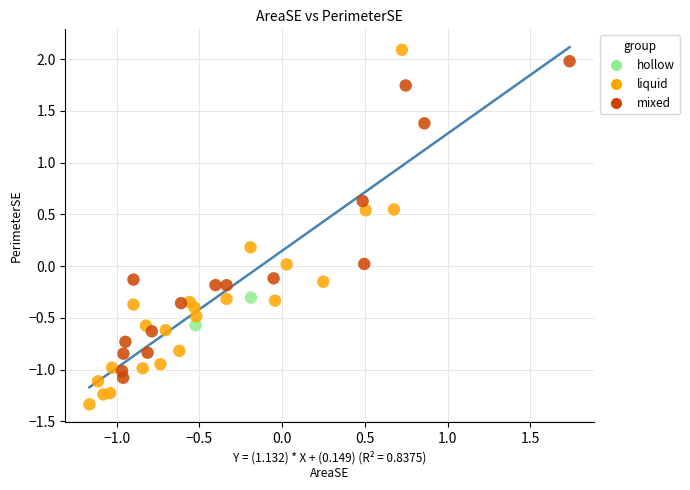

Which series has the widest spread of Y values?

liquid